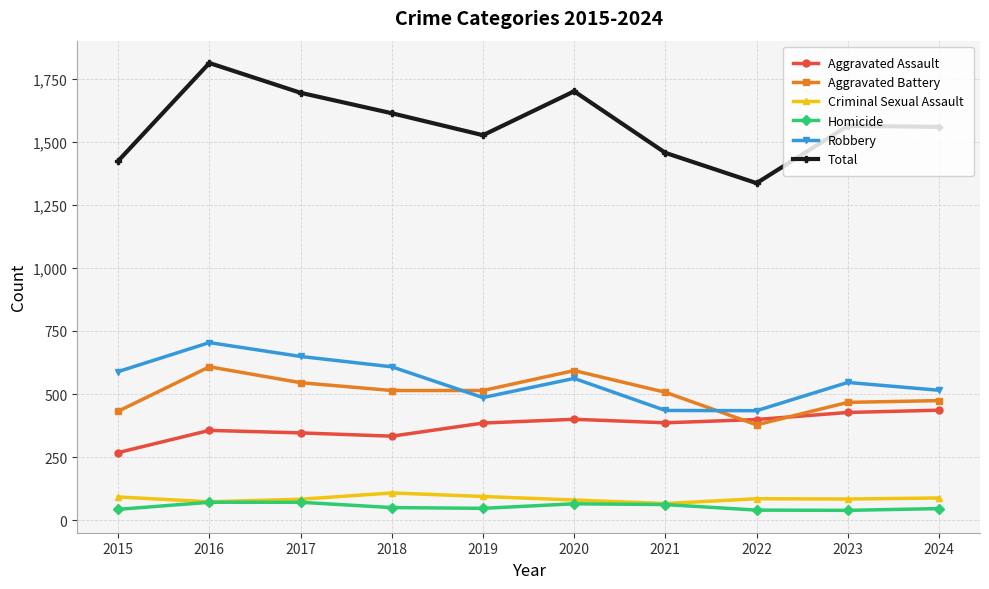

What is the sum of the Aggravated Battery values at 2024 and 2017?

1019